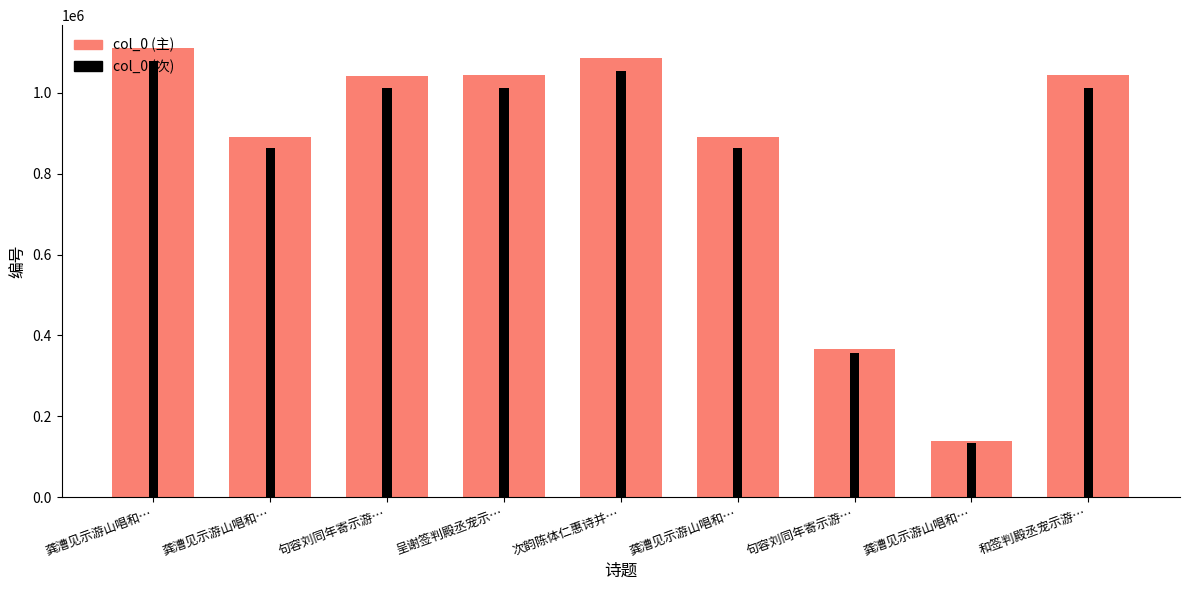

Which series has the largest range (max minus min)?

col_0 (主)